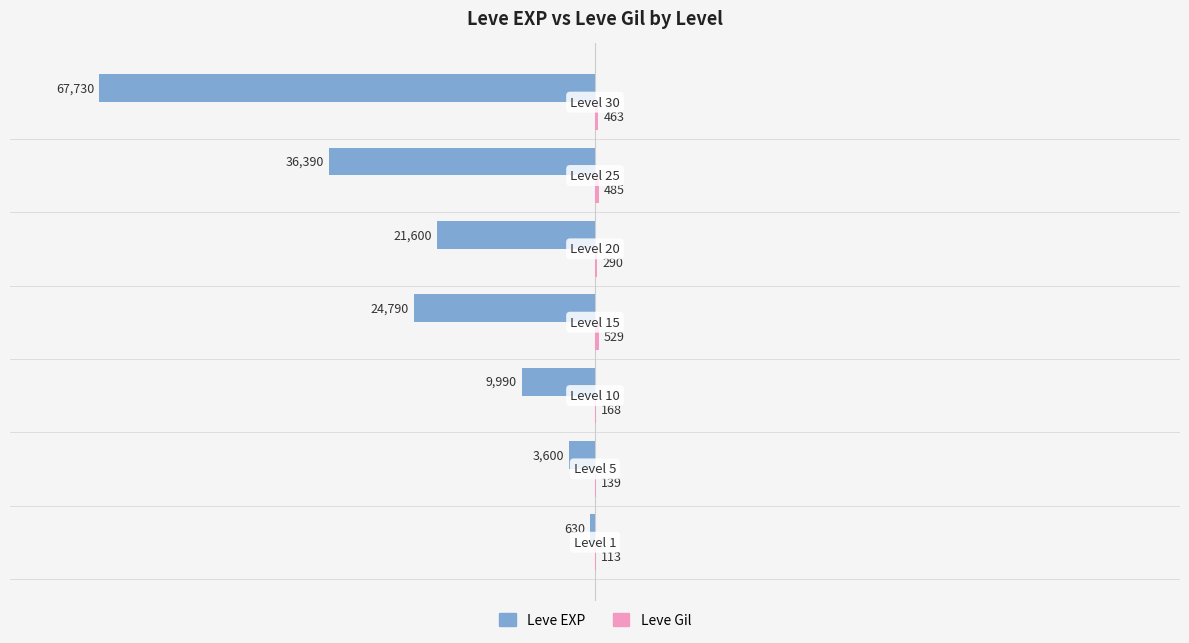

Count the number of categories in the chart.

7